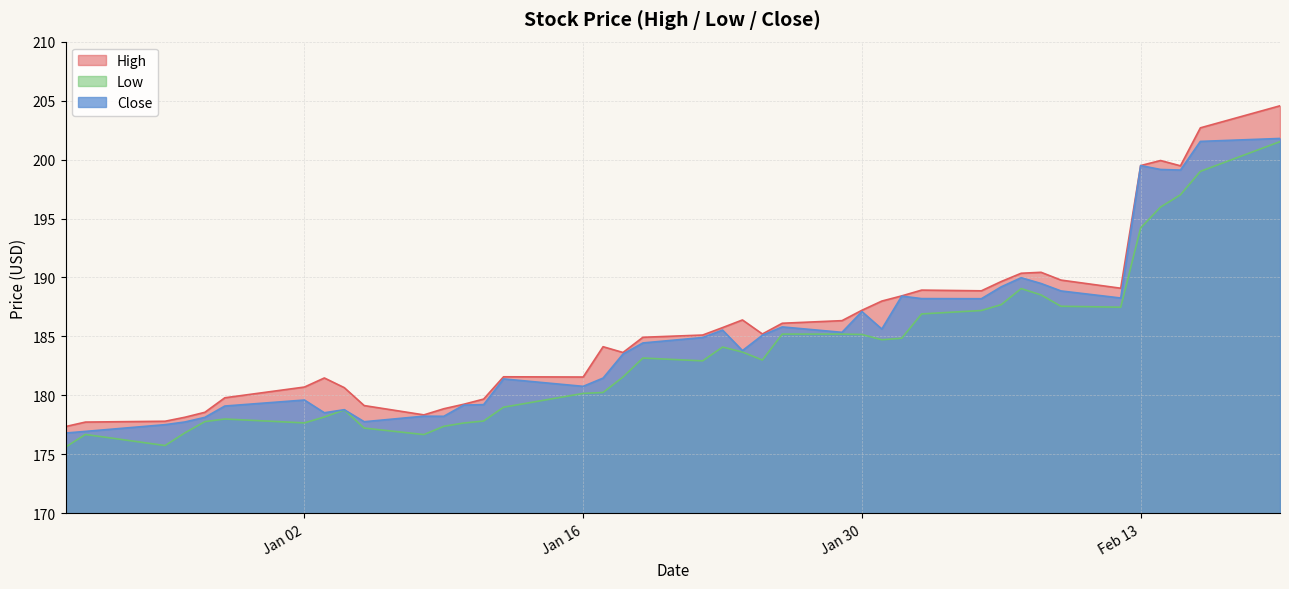

How many data points in Low are less than 183?

19